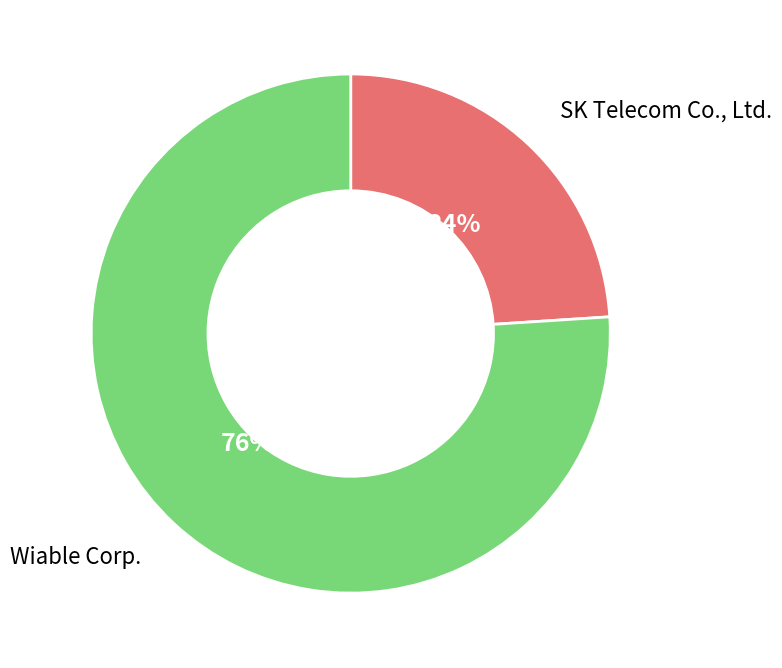

To the nearest percent, what portion does Wiable Corp. represent?

76%